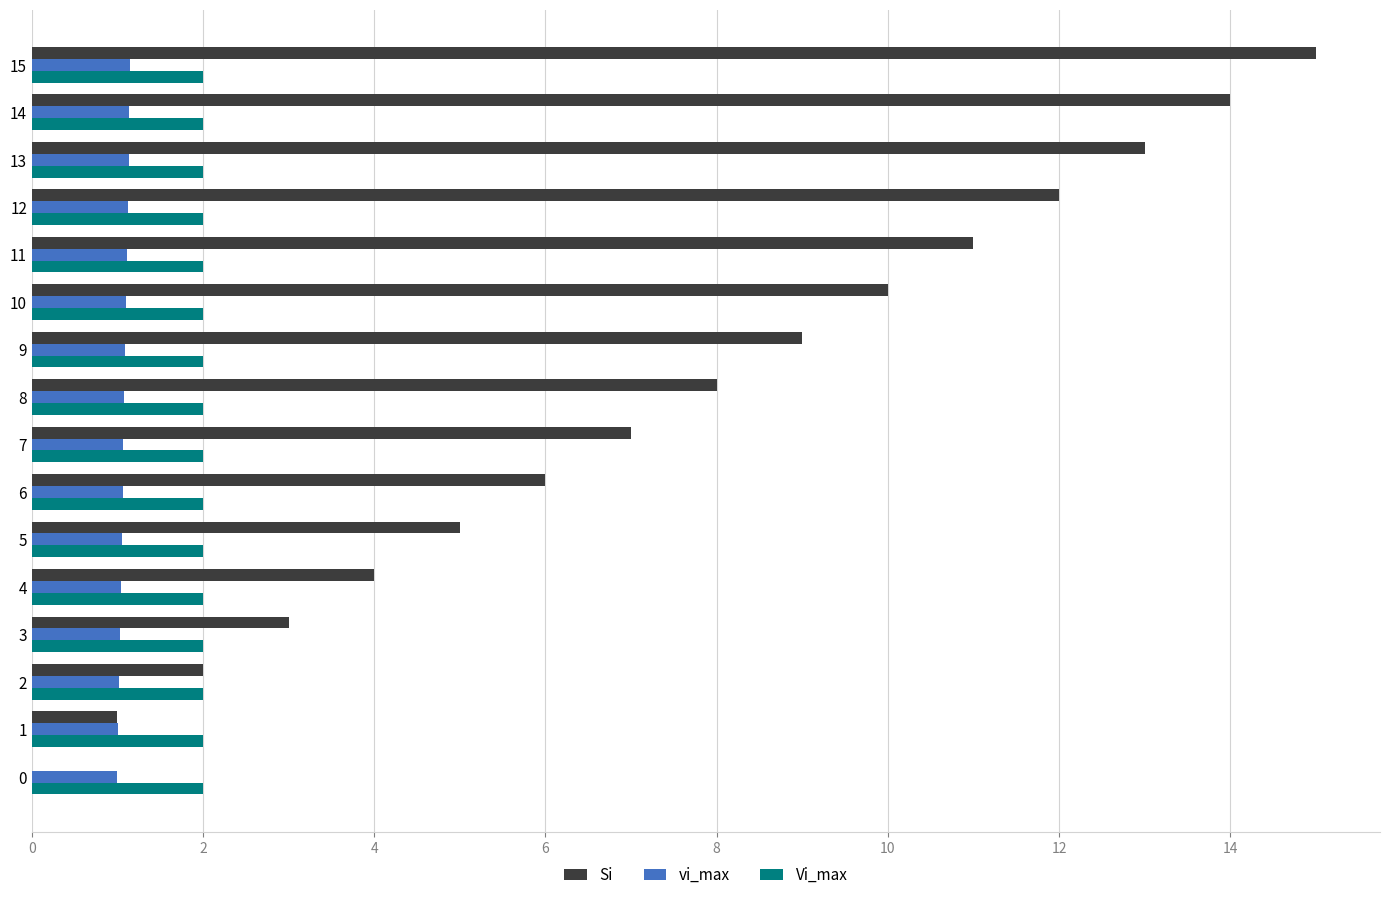

Which series has the largest range (max minus min)?

Si